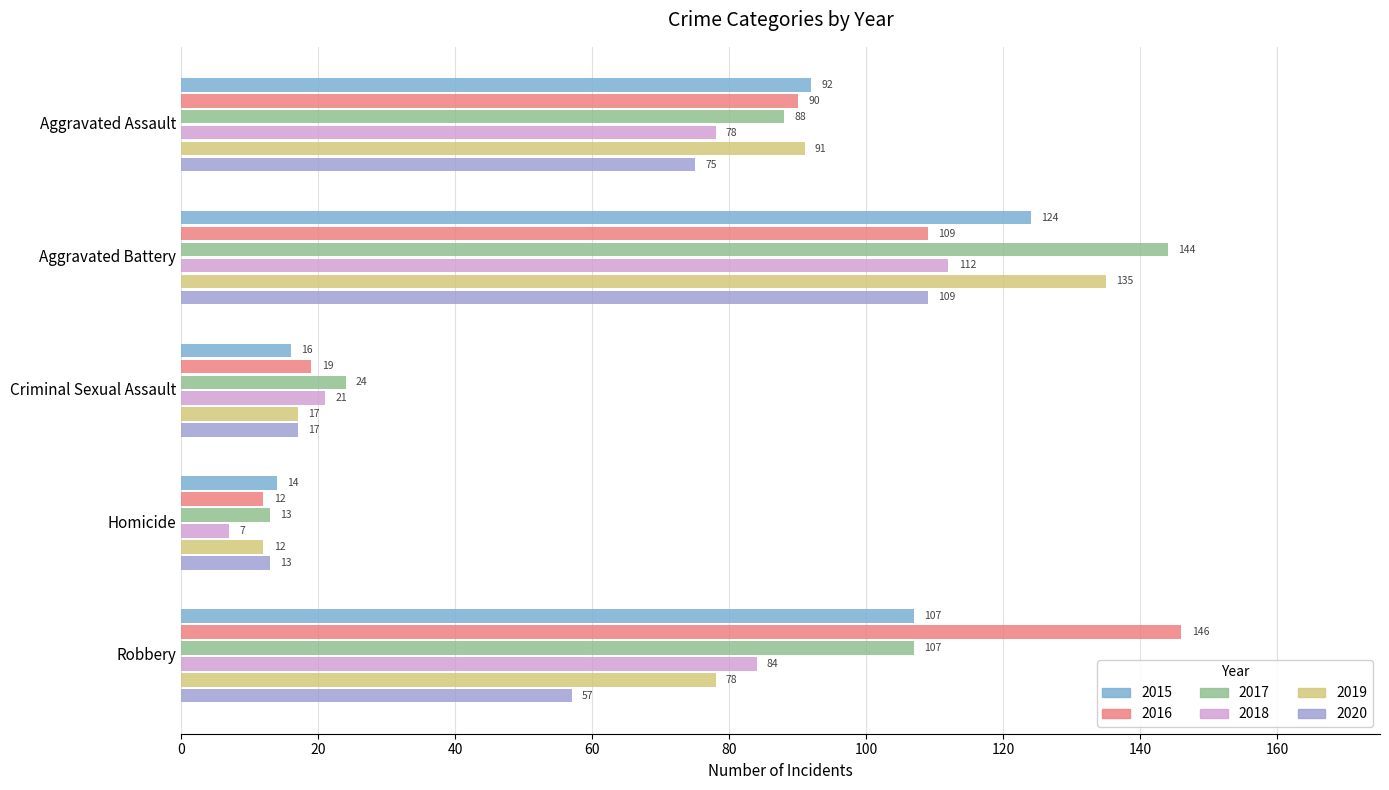

What is the difference between the second highest and minimum values in the 2017 series?

94